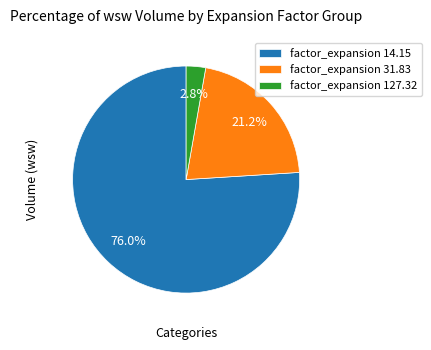

Which slice represents more than half of the pie?

factor_expansion 14.15